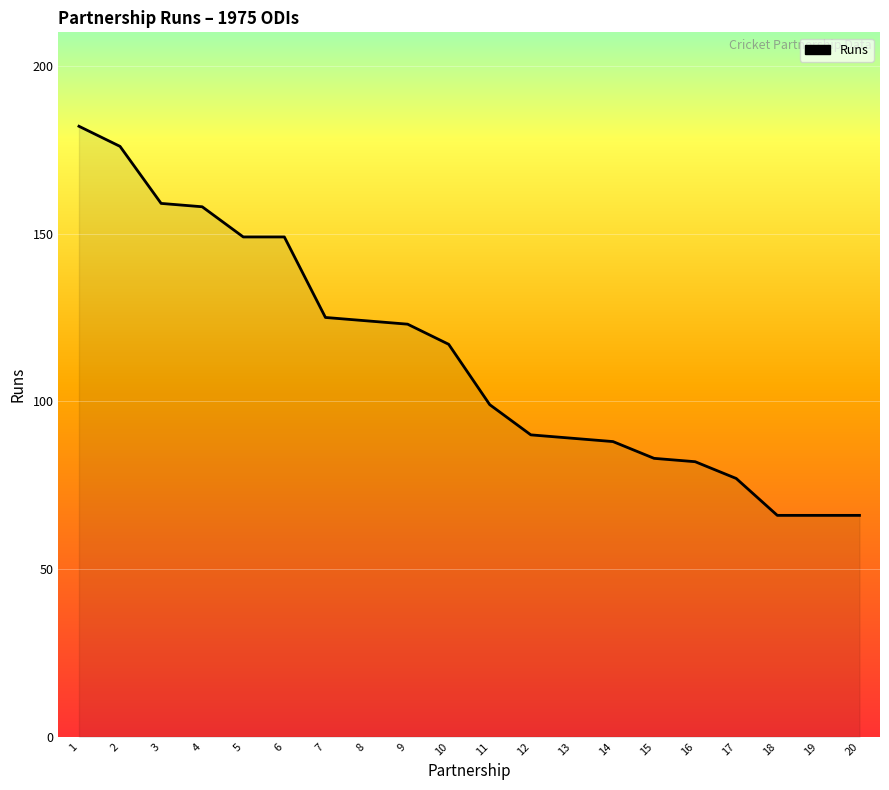

What is the difference between the second highest and second lowest values?

110